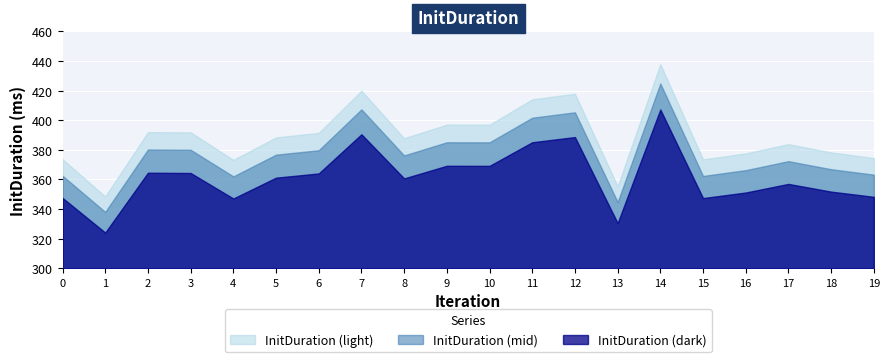

Is it true that the value at 10 is 259.5?

False